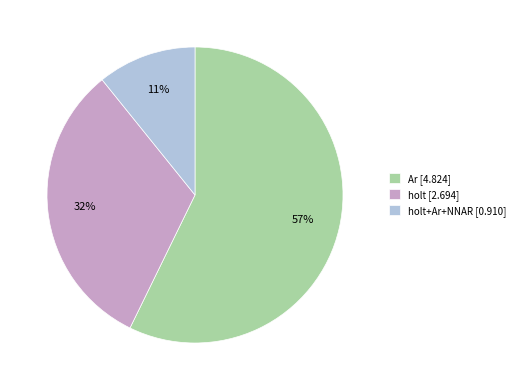

What is the smallest slice in the pie chart?

holt+Ar+NNAR [0.910]